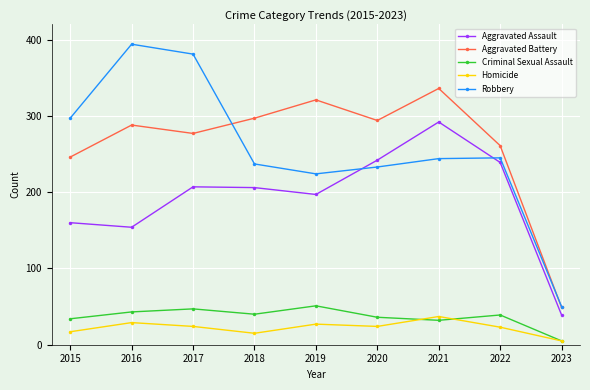

Where is the first local maximum for Homicide?

2016